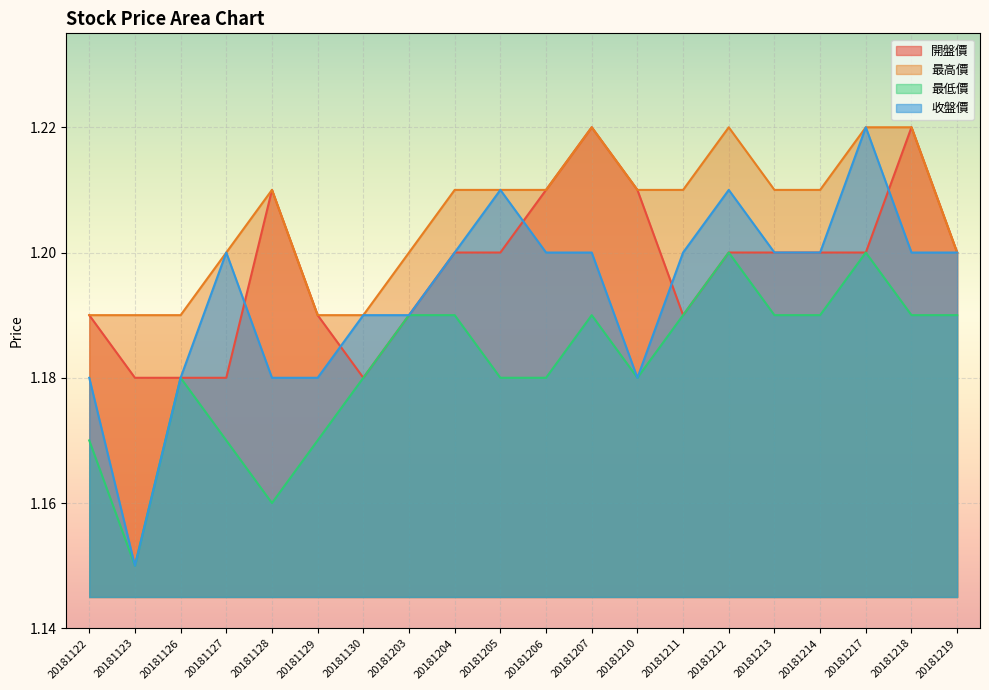

How many interior local valleys does the 開盤價 series have?

2